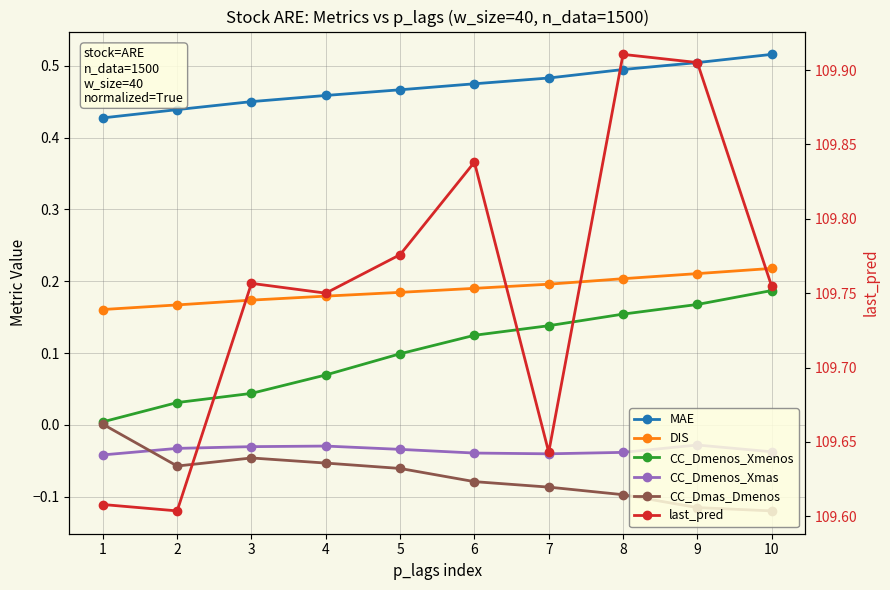

Reading left to right, what are all the values shown in this chart?

MAE: 0.4	0.4	0.5	0.5	0.5	0.5	0.5	0.5	0.5	0.5
DIS: 0.2	0.2	0.2	0.2	0.2	0.2	0.2	0.2	0.2	0.2
CC_Dmenos_Xmenos: 0.0	0.0	0.0	0.1	0.1	0.1	0.1	0.2	0.2	0.2
CC_Dmenos_Xmas: -0.0	-0.0	-0.0	-0.0	-0.0	-0.0	-0.0	-0.0	-0.0	-0.0
CC_Dmas_Dmenos: 0.0	-0.1	-0.0	-0.1	-0.1	-0.1	-0.1	-0.1	-0.1	-0.1
last_pred: 109.6	109.6	109.8	109.8	109.8	109.8	109.6	109.9	109.9	109.8